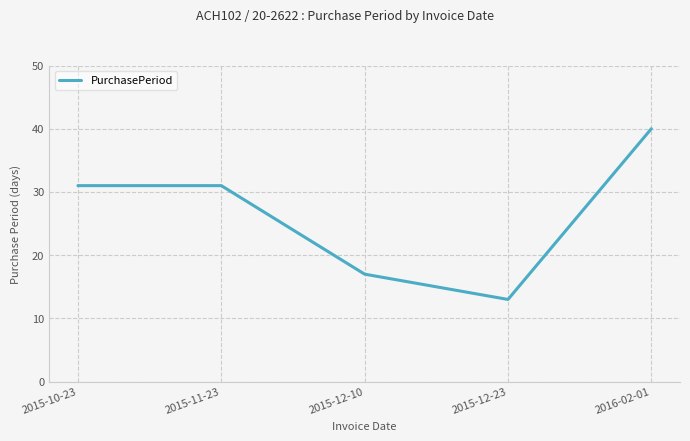

Which has a higher value, 2015-12-23 or 2015-10-23?

2015-10-23